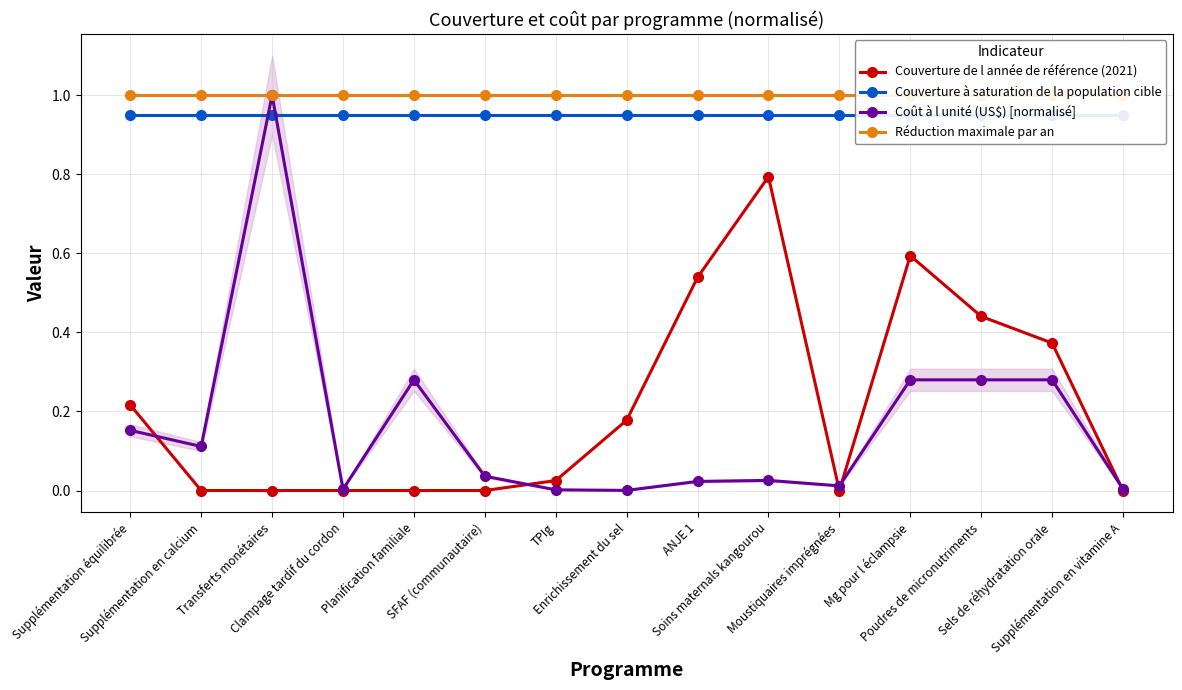

What is the sum of all Couverture de l année de référence (2021) values?

3.2